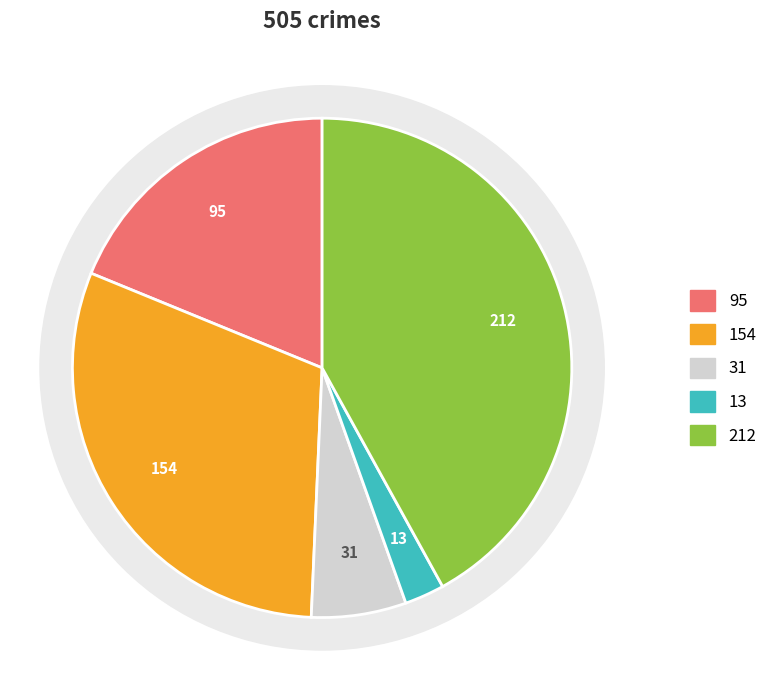

What is the total percentage of Homicide and Aggravated Assault?

21.4%